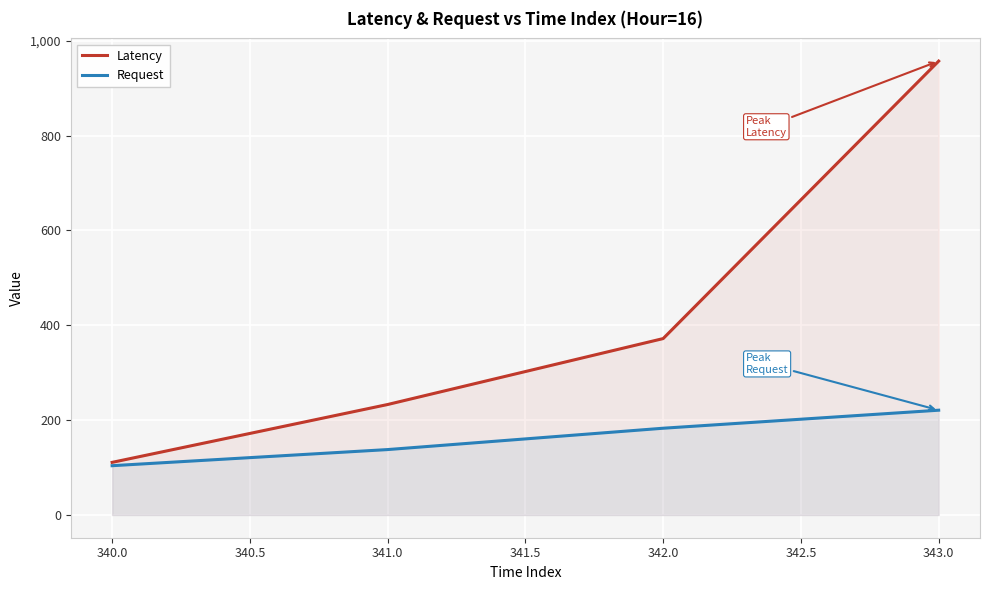

True or false: Request has more than 0 interior local peaks.

False